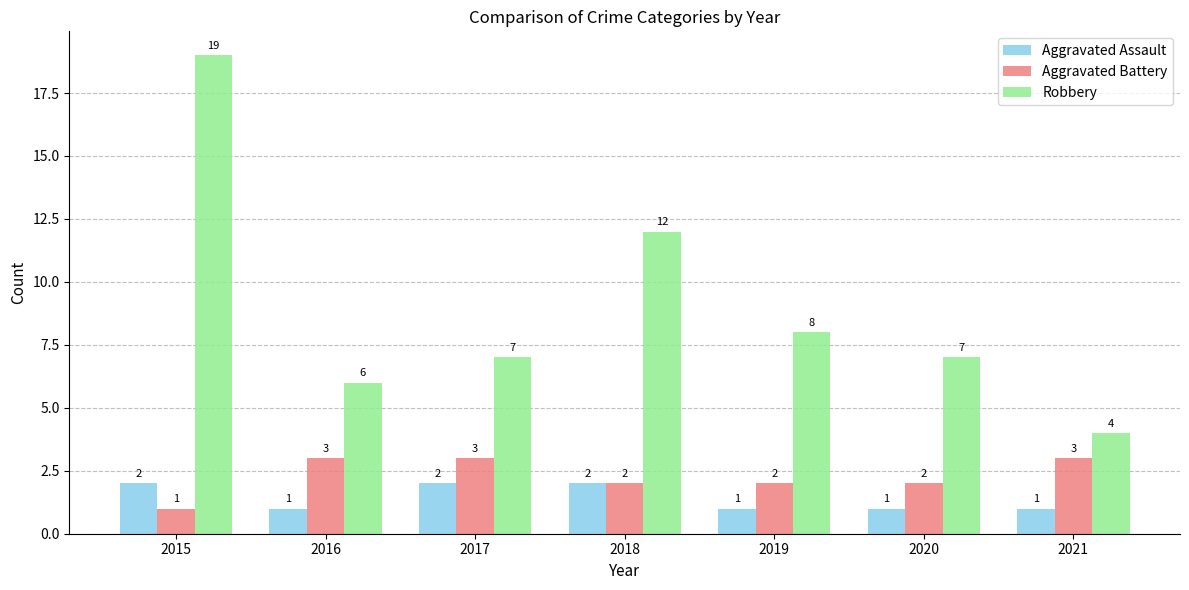

Which series has the widest spread of values?

Robbery